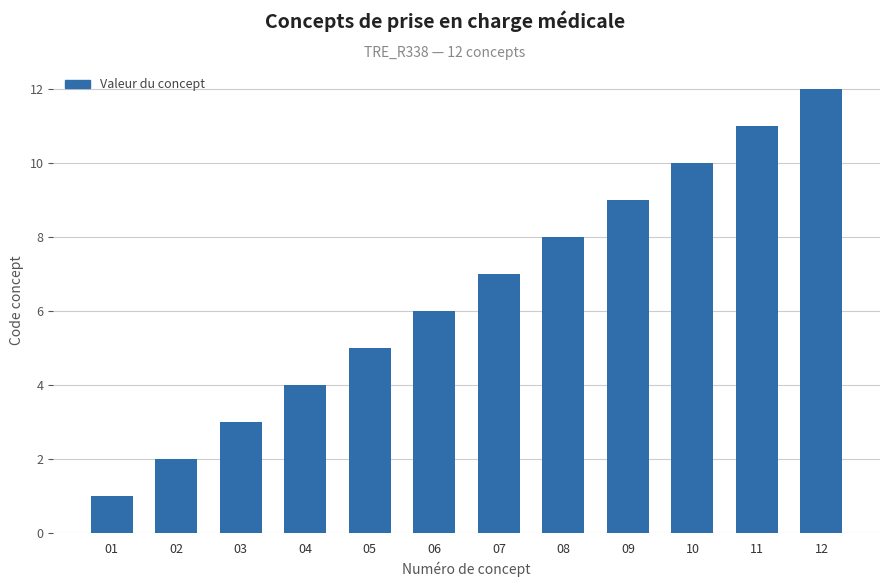

What is the greatest value displayed?

12